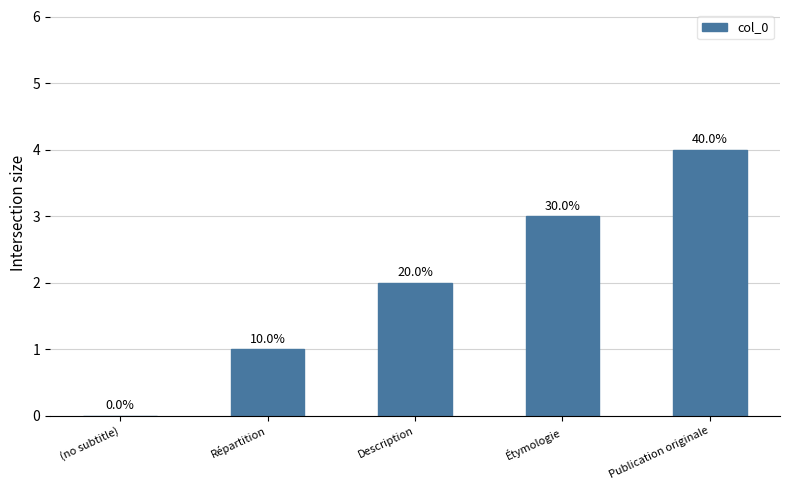

List the labels in order of value, largest first.

Publication originale, Étymologie, Description, Répartition, (no subtitle)